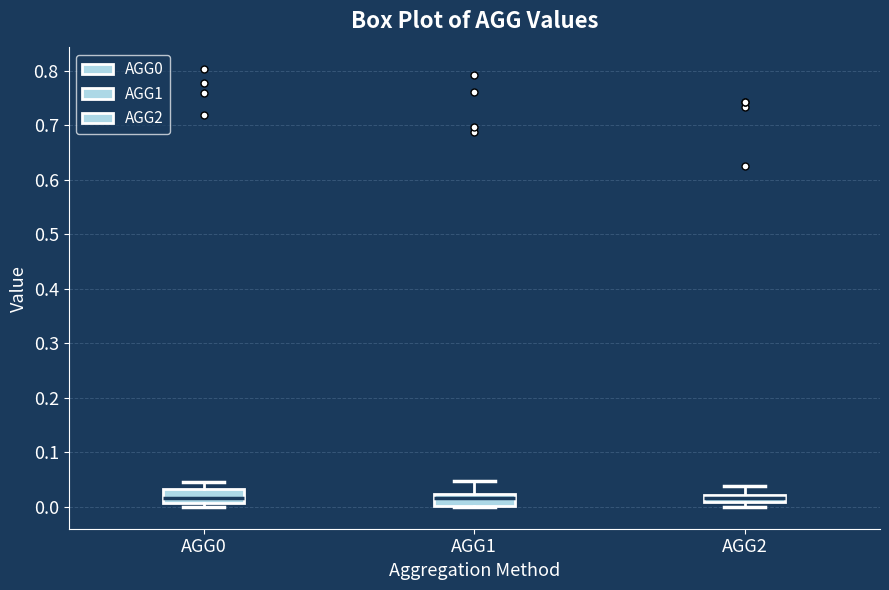

Where is the upper edge of the box for AGG2 on the y-axis? The values are not printed on the chart, so give them approximately, as read against the axis.

0.02